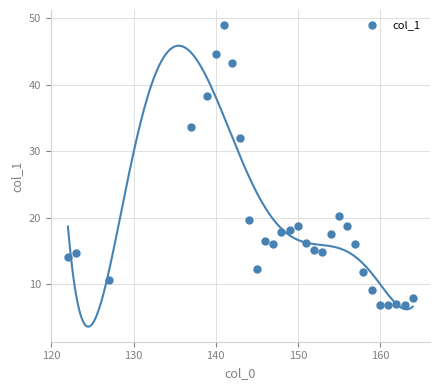

What is the range of Y values (max minus min)?

42.2